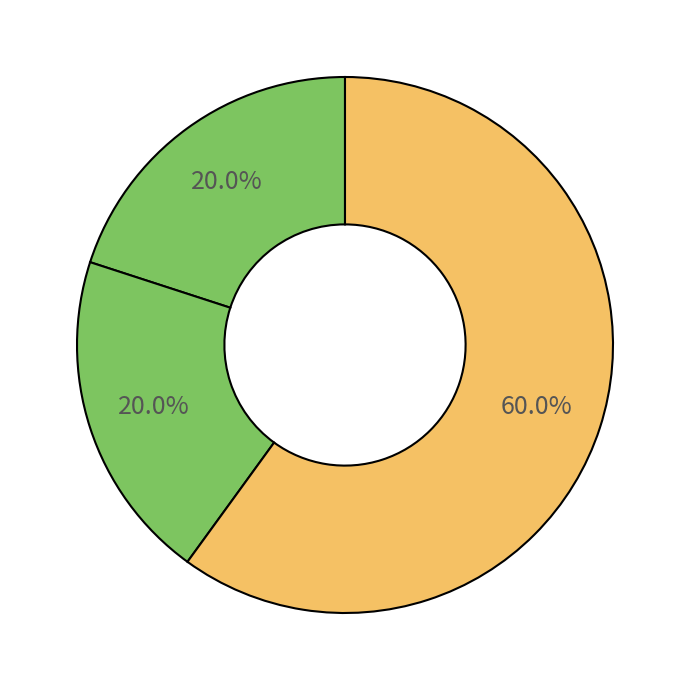

How many slices are in this pie chart?

3